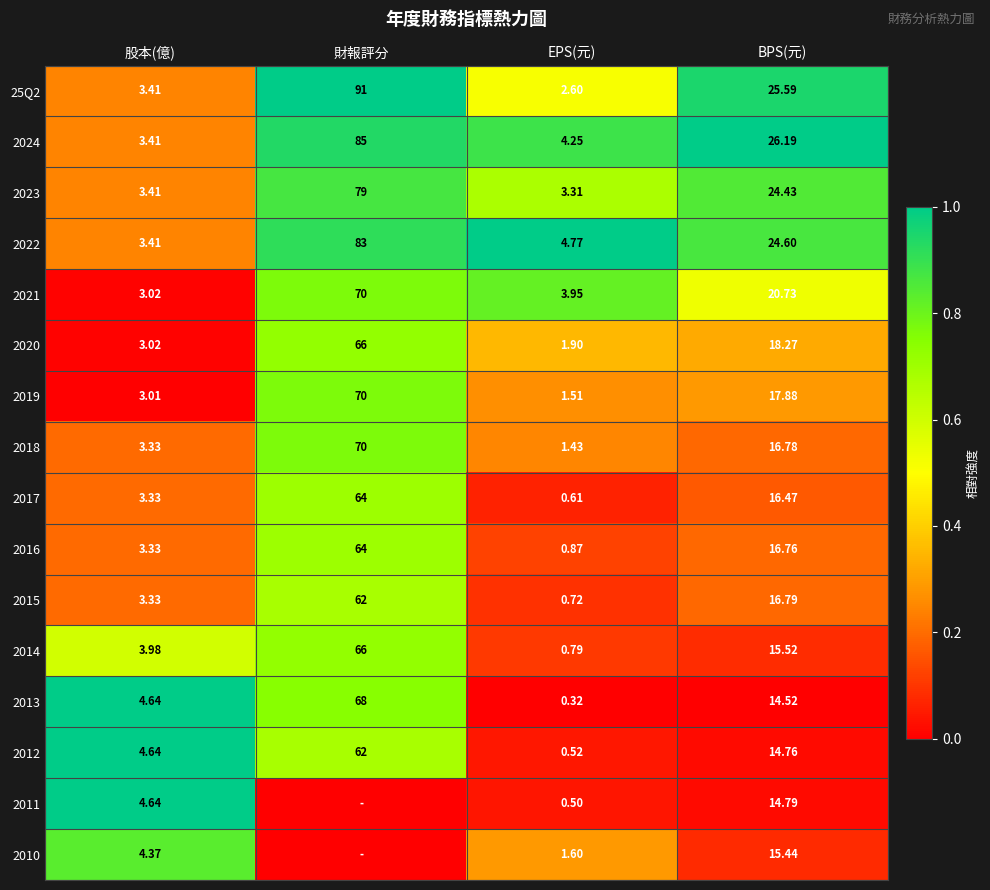

At which label does 2016 first exceed 16?

財報評分